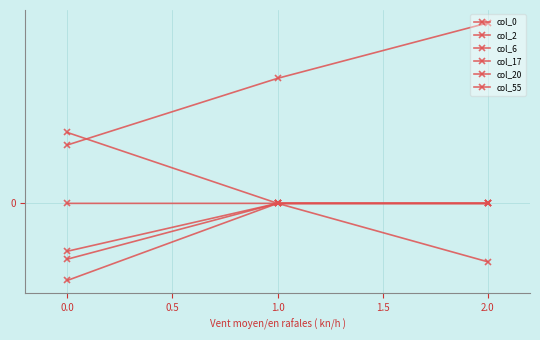

Is this an area chart (filled region under the line)?

No